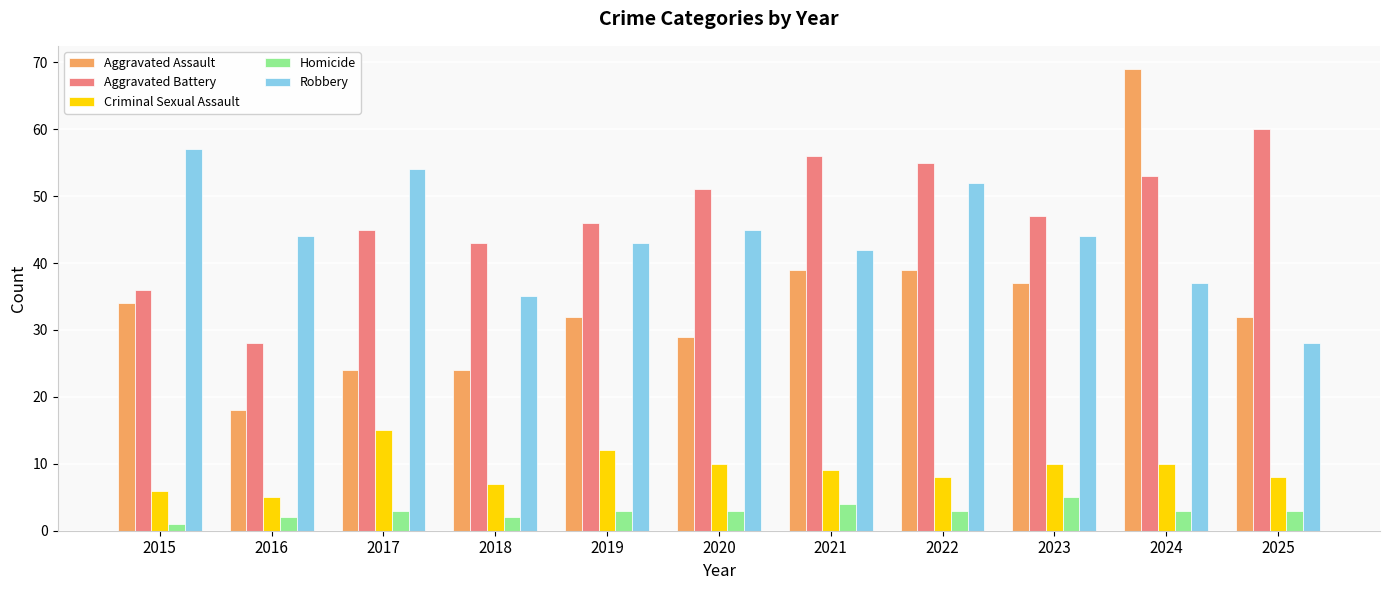

What are all the series names shown in the legend?

Aggravated Assault, Aggravated Battery, Criminal Sexual Assault, Homicide, Robbery